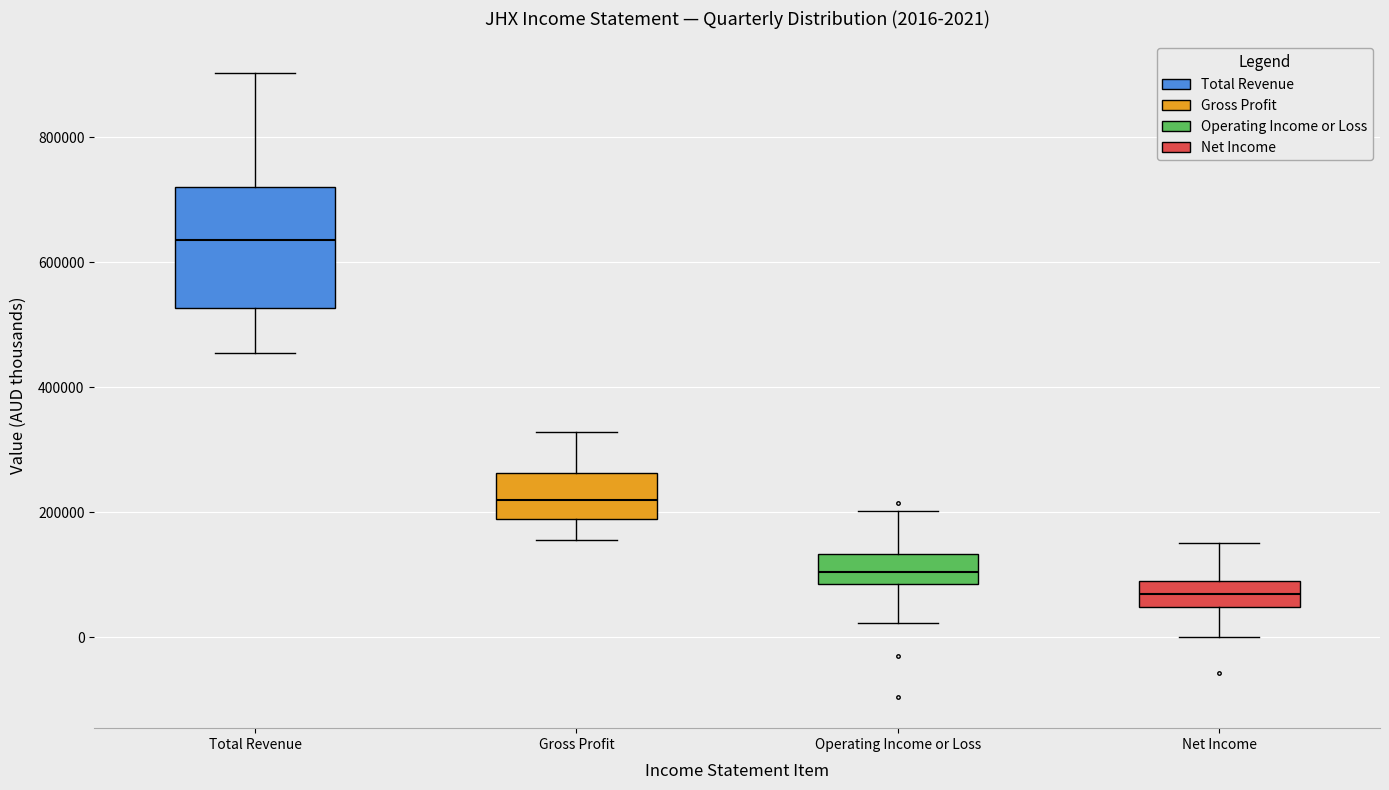

Which box has the highest median line?

Total Revenue